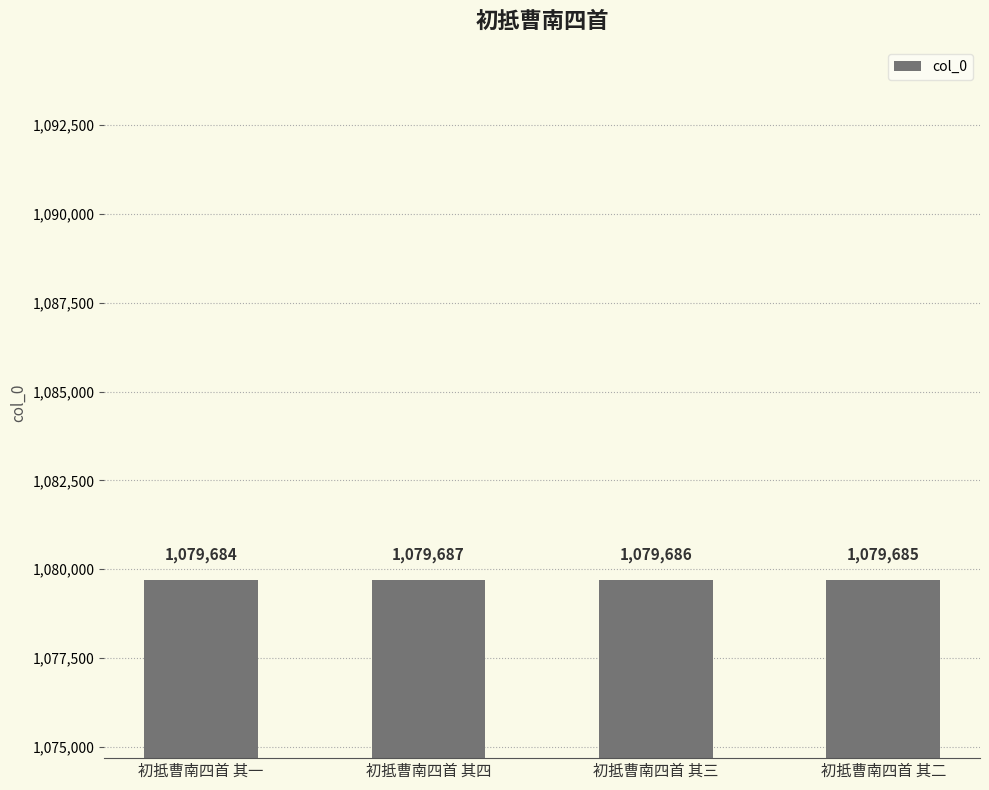

How many values are below 1079686?

2